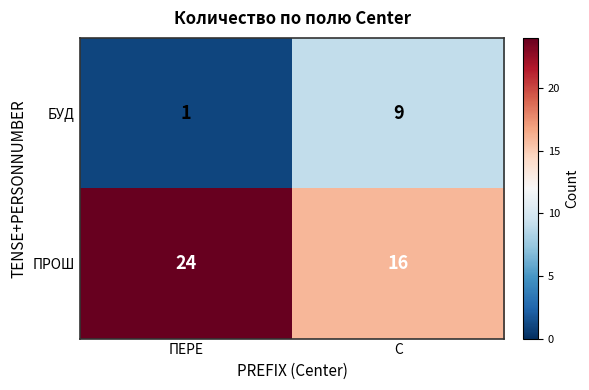

The ПРОШ series shows 33 at ПЕРЕ. True or false?

False